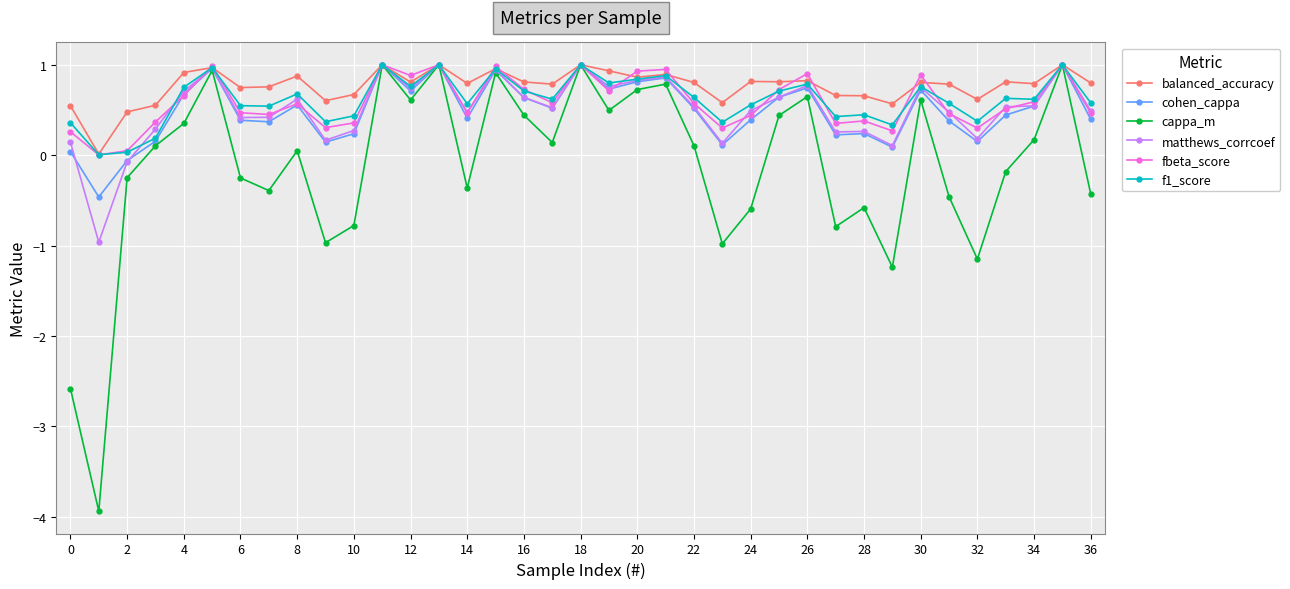

True or false: cappa_m has more than 0 points higher than both neighbors.

True